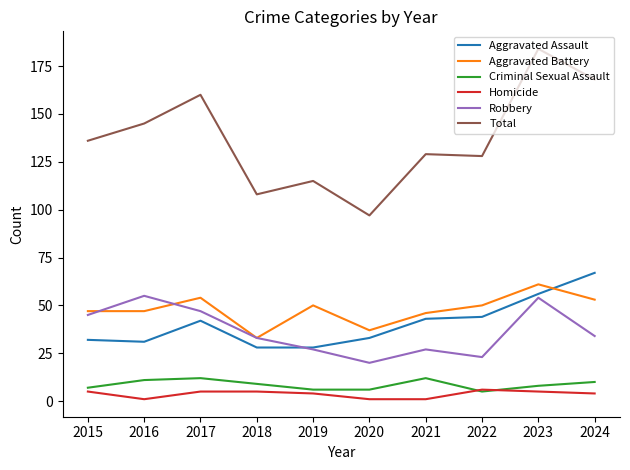

What is the spread (max minus min) of values at 2015?

131